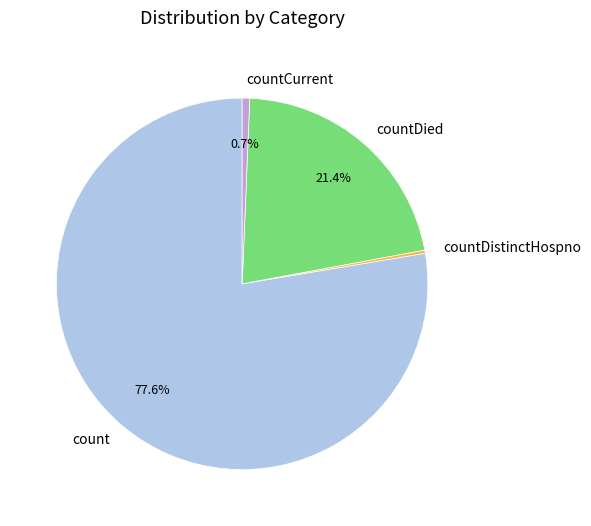

The count slice represents 78% of the pie. True or false?

True